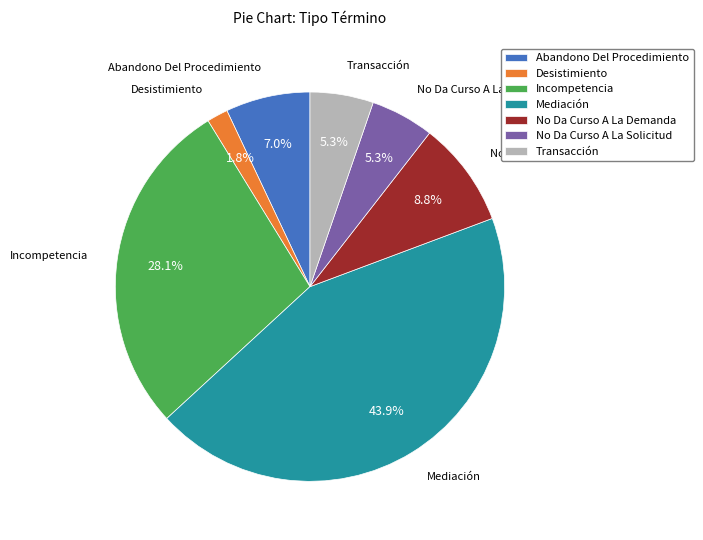

What percentage is the Incompetencia slice, to the nearest percent?

28%